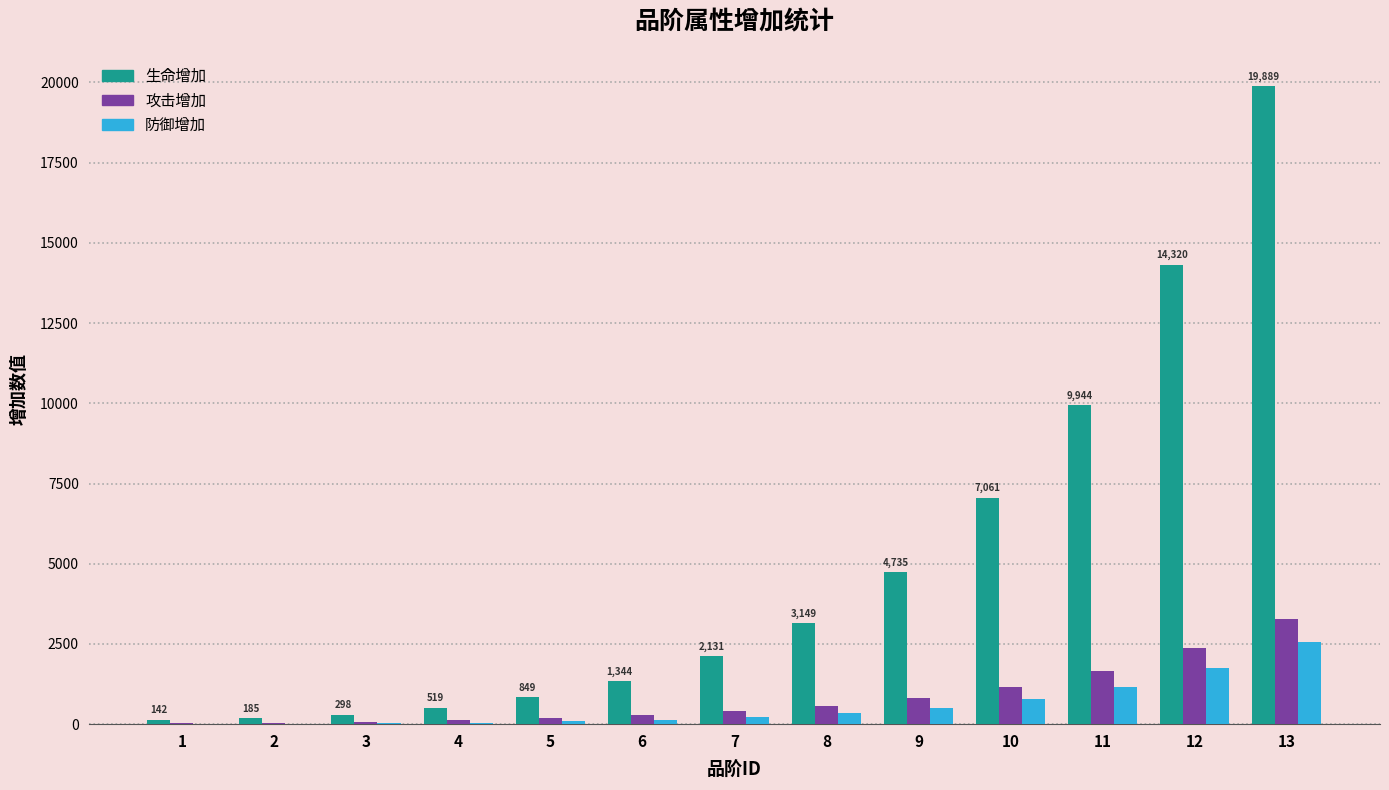

Between 4 and 7, which series saw the biggest shift?

生命增加